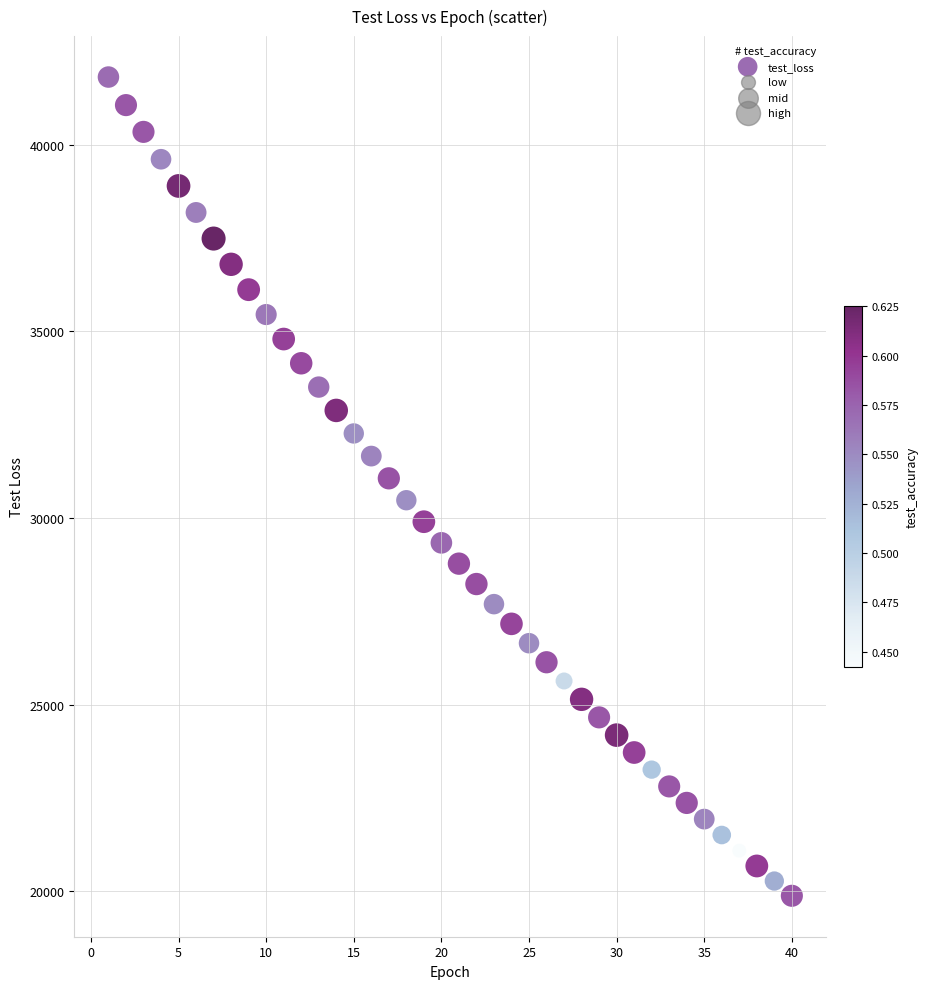

What is the range of Y values (max minus min)?

21933.0